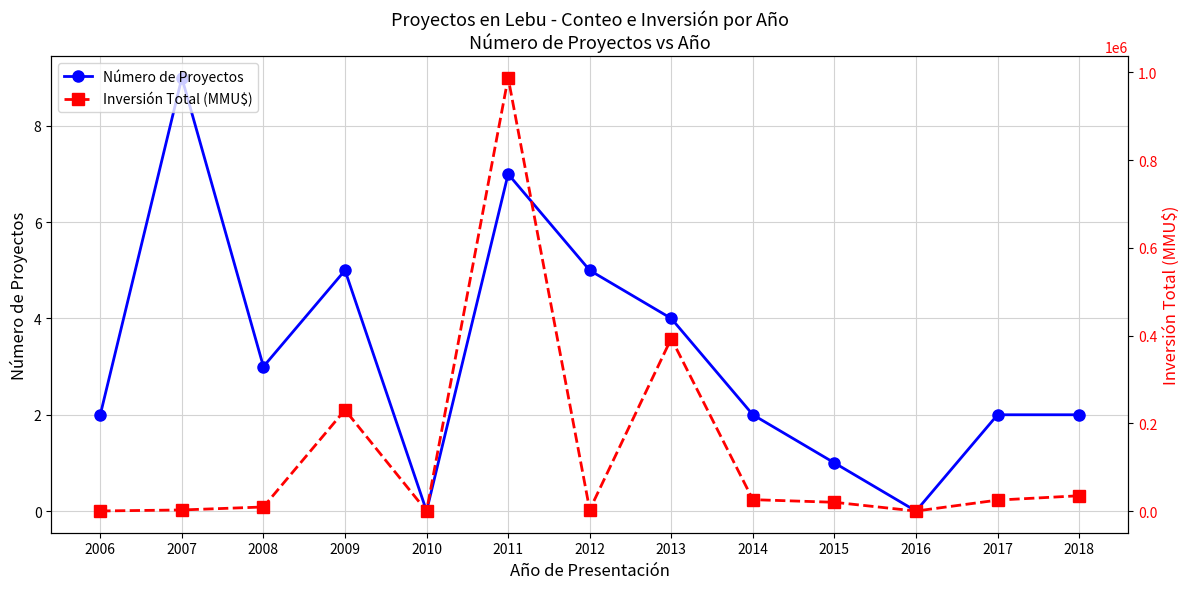

What is the spread (max minus min) of values at 2017?

24998